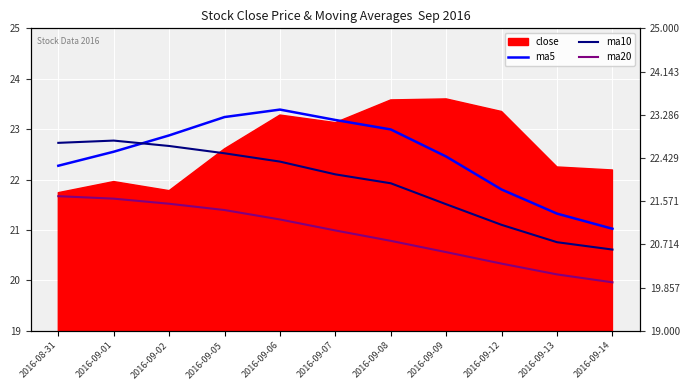

Which has a higher value, 2016-09-06 or 2016-09-07?

2016-09-06